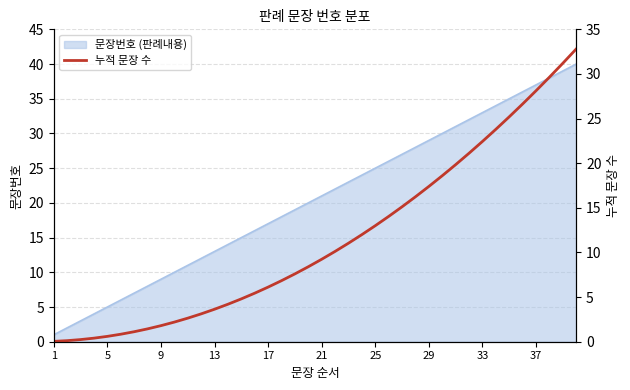

What is the label of the 6th point from the left?

21